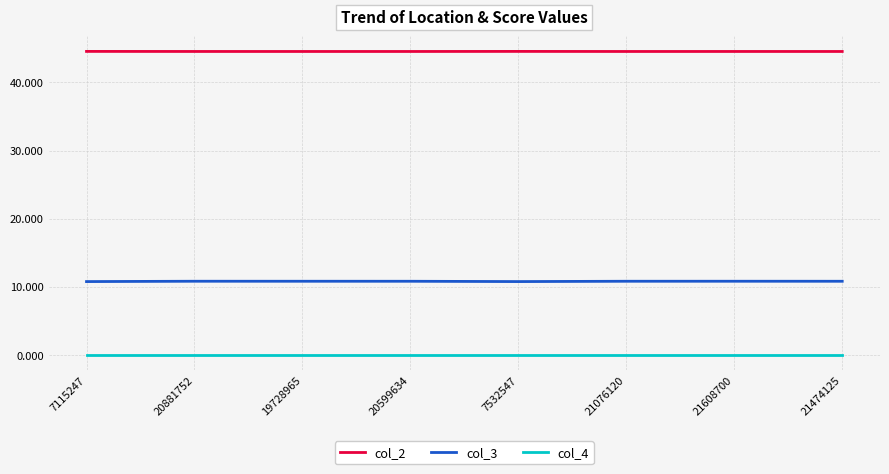

What is the spread (max minus min) of values at 21474125?

44.5